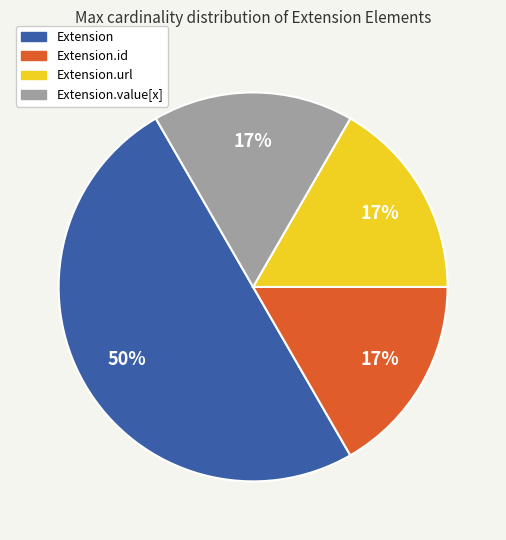

How many slices are in this pie chart?

4